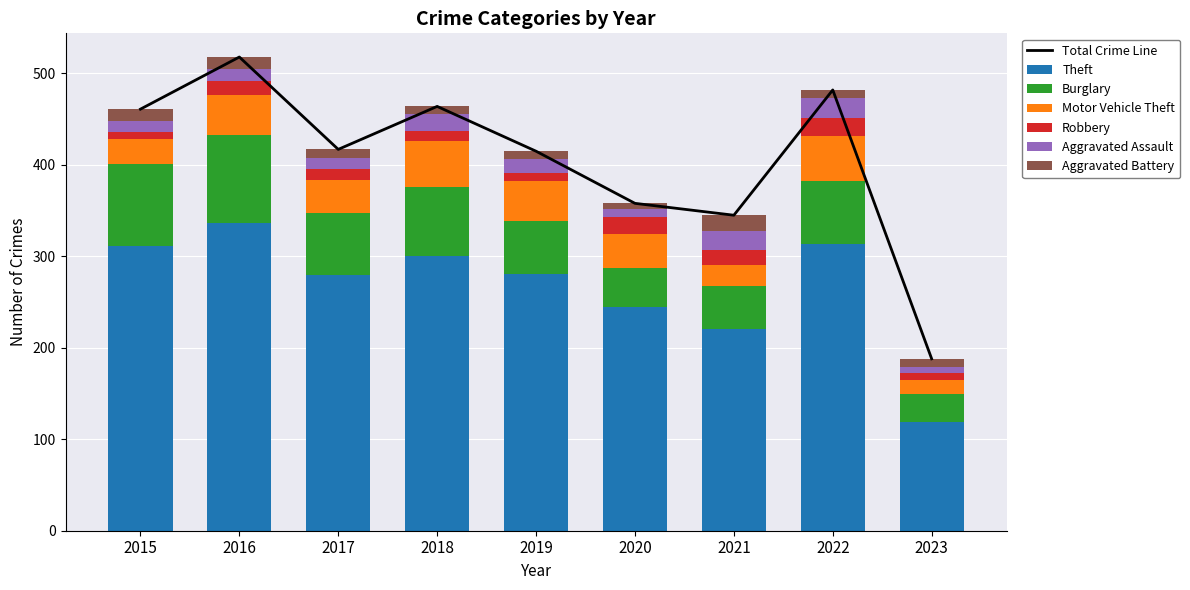

Where does the Aggravated Assault series first go above 13?

2018